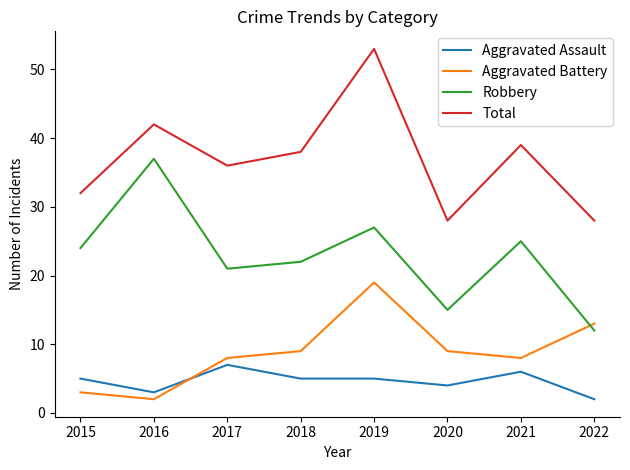

True or false: Total and Aggravated Battery cross at least once.

False